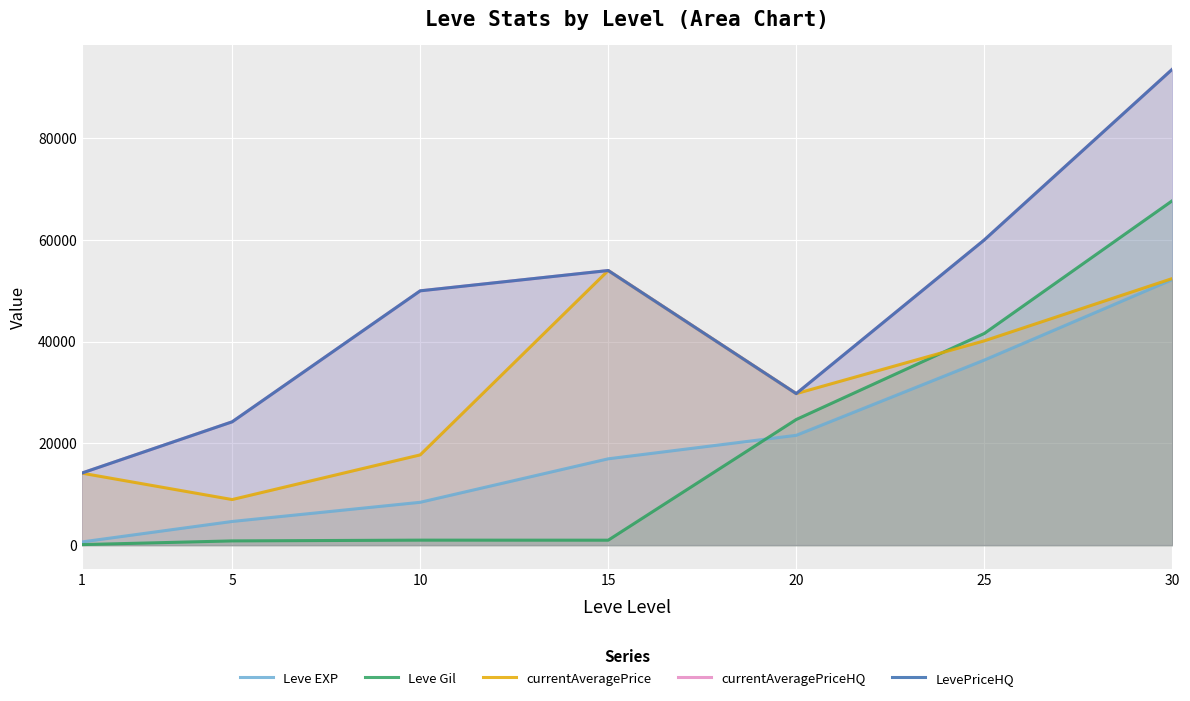

List the labels in order of Leve Gil value, largest first.

30, 25, 20, 10, 15, 5, 1